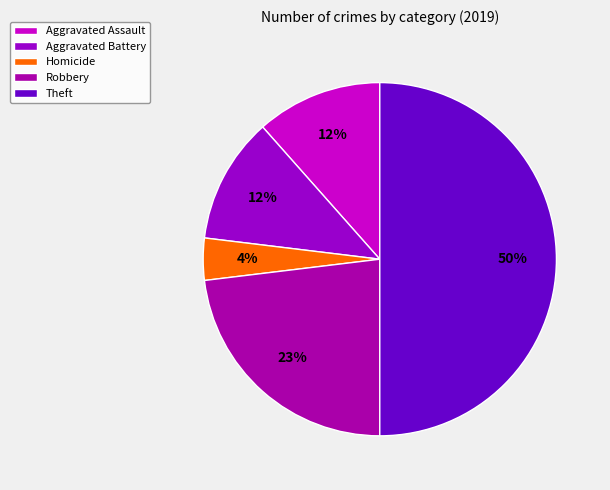

Approximately how many times larger is the value at Aggravated Battery compared to Homicide?

3.0